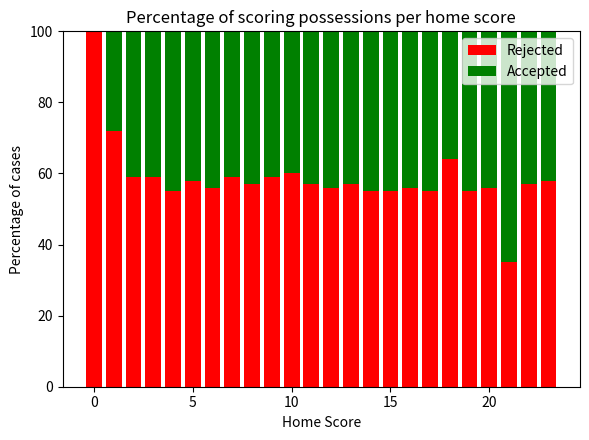

What is the maximum value for Rejected?

100